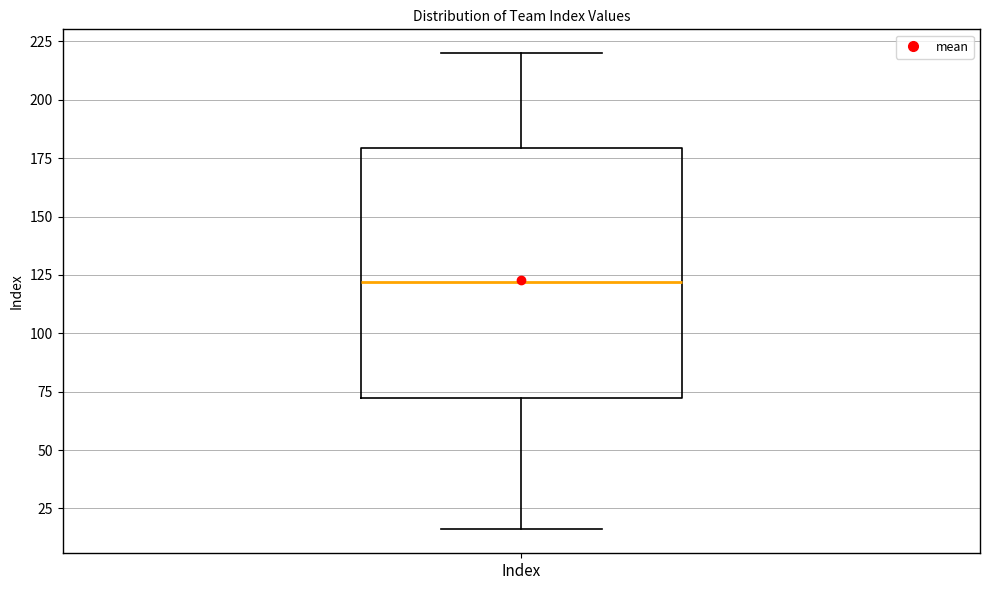

Where is the lower edge of the box for Index on the y-axis? The values are not printed on the chart, so give them approximately, as read against the axis.

70